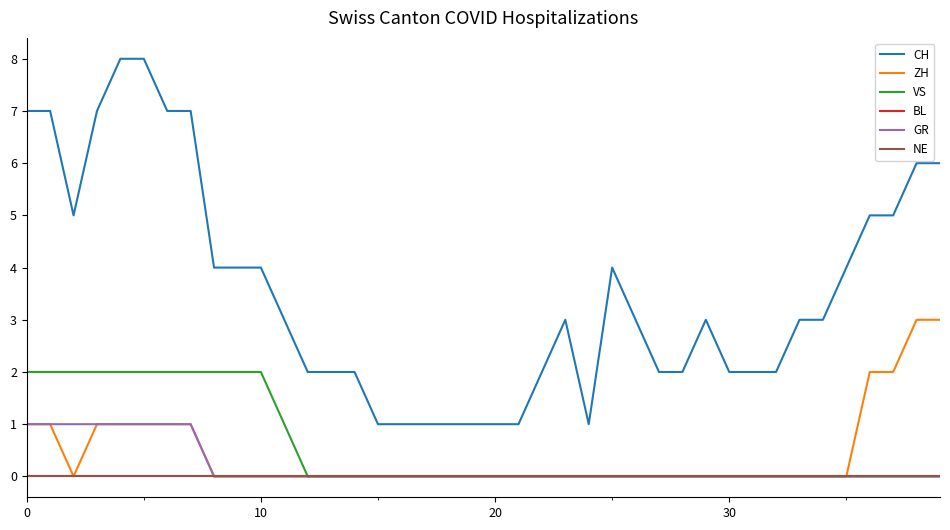

What is the label of the 6th point from the right?

34